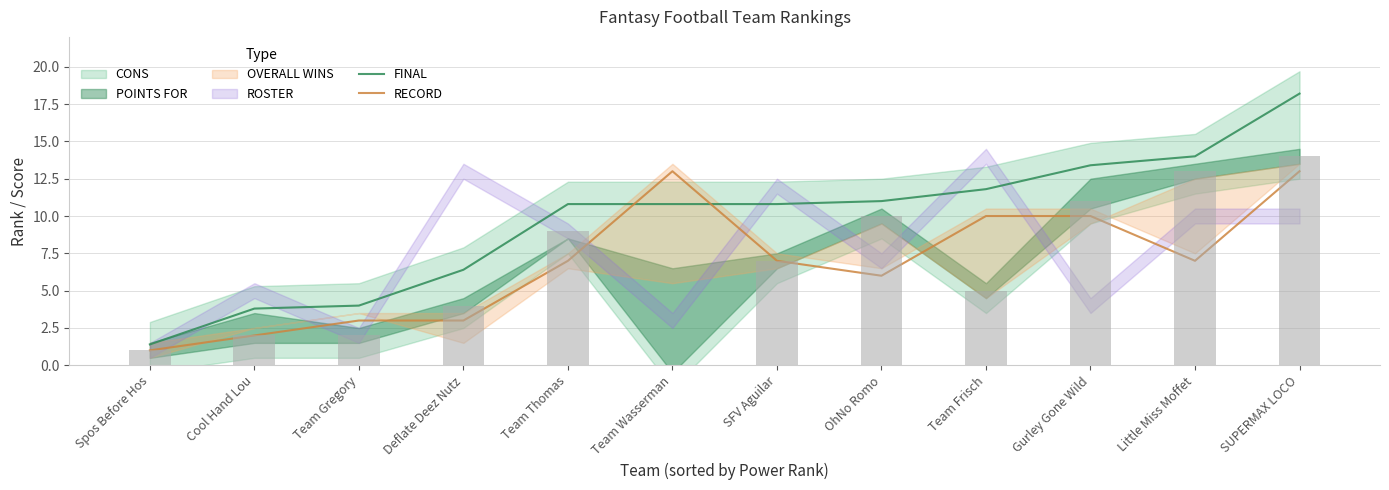

Read the FINAL value at Team Frisch.

11.8